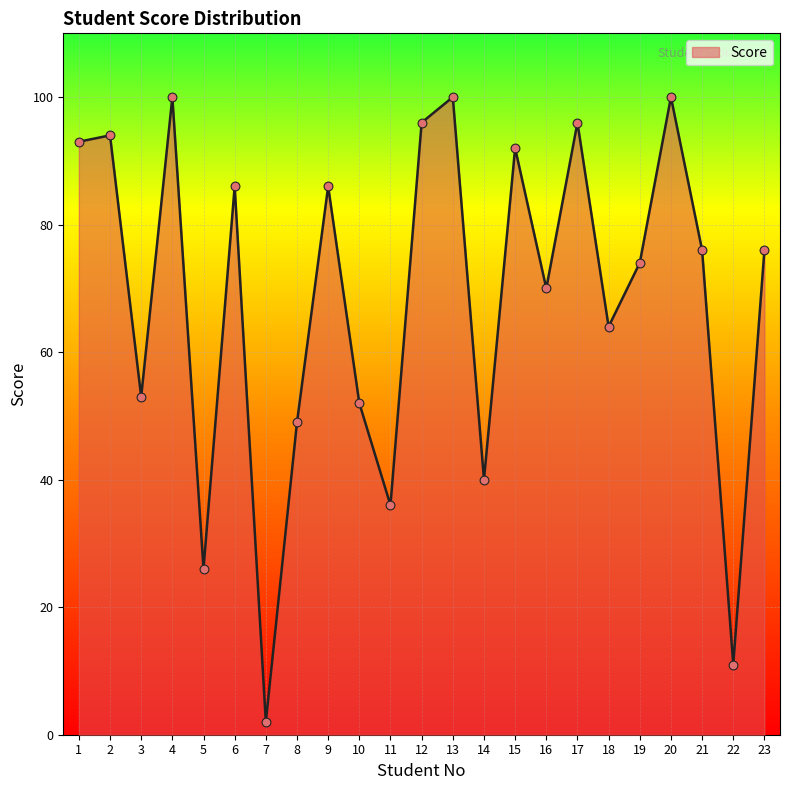

What is the change in value from 2 to 14?

-54